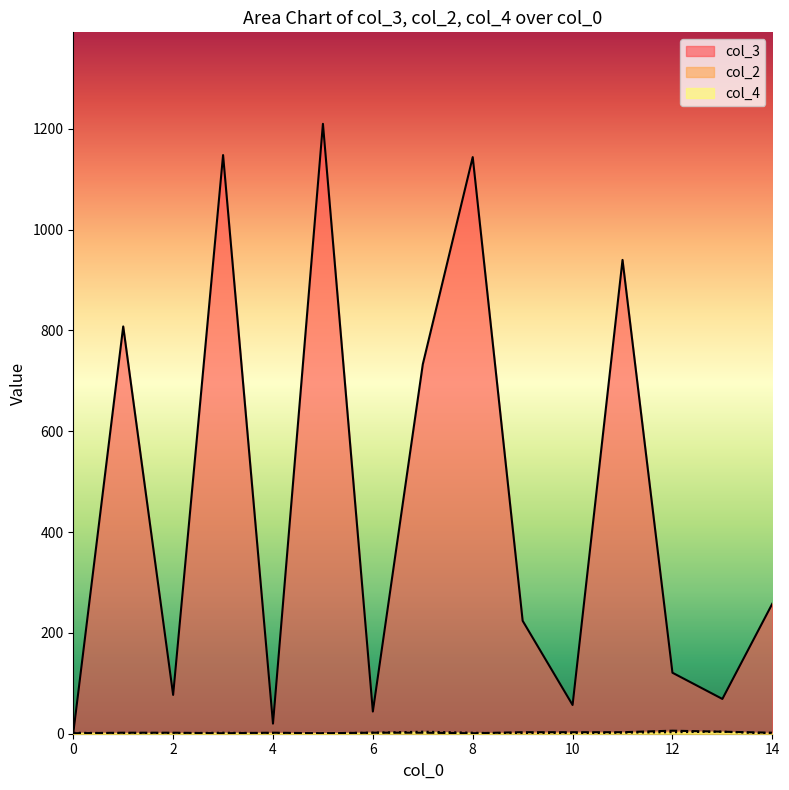

Which series has the largest total across all categories?

col_3